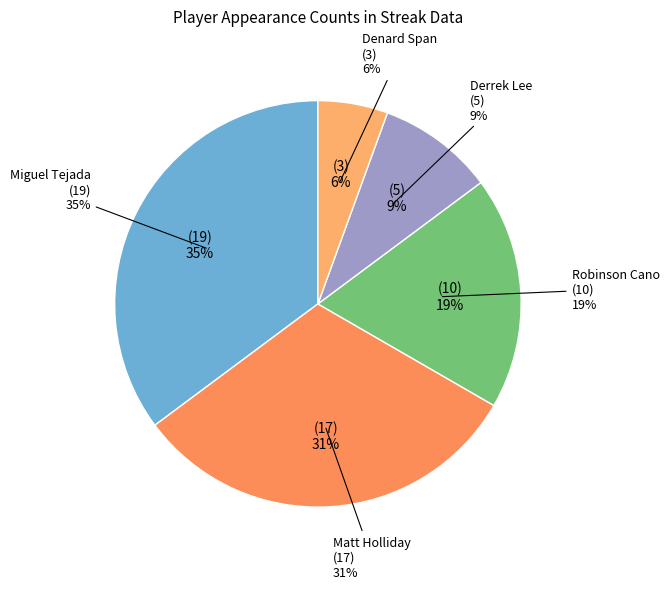

Is there any slice that represents more than half of the pie?

No